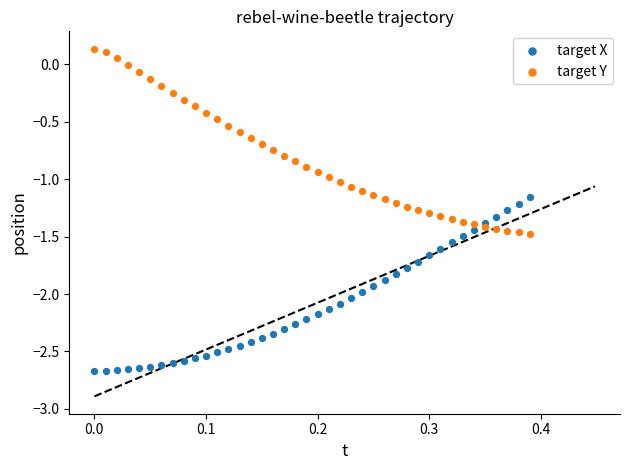

What are all the series names shown in the legend?

target X, target Y